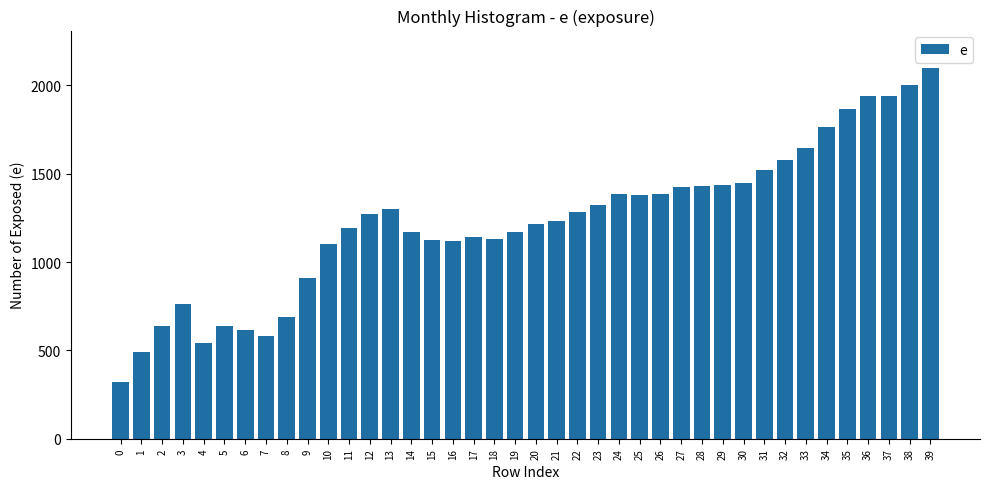

What is the change in value from 3 to 11?

+433